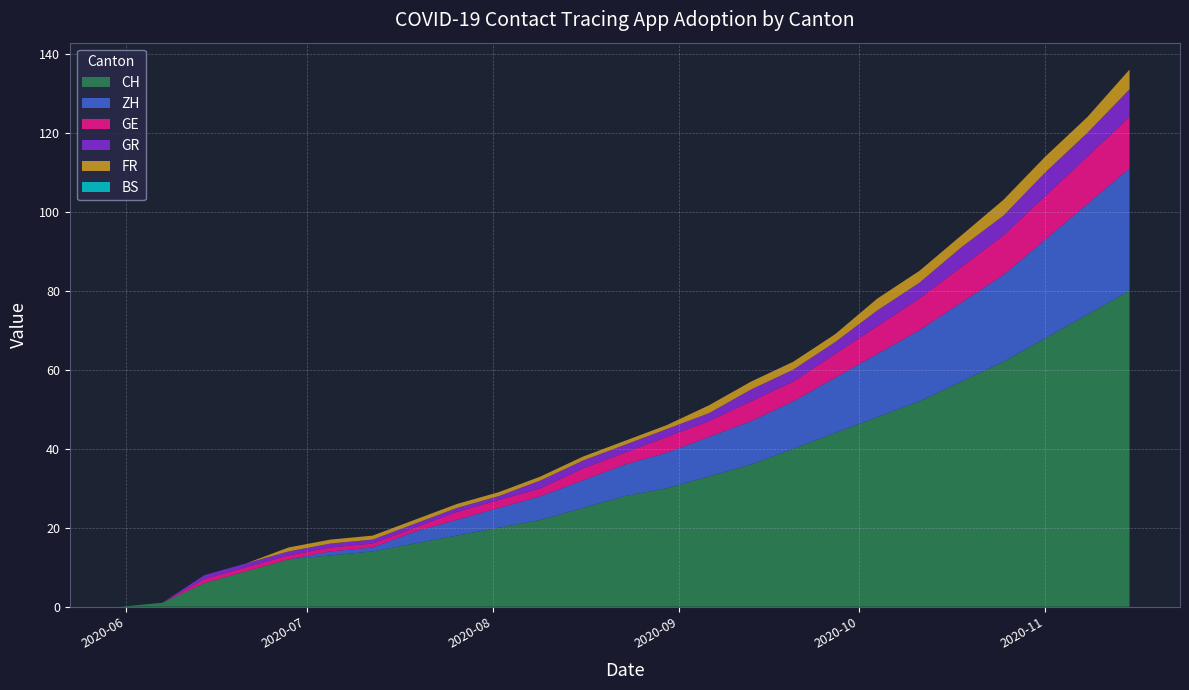

Reading left to right, list all the values displayed in this chart.

CH: 2020-05-31=0	2020-06-07=1	2020-06-14=6	2020-06-21=9	2020-06-28=12	2020-07-05=13	2020-07-12=14	2020-07-19=16	2020-07-26=18	2020-08-02=20	2020-08-09=22	2020-08-16=25	2020-08-23=28	2020-08-30=30	2020-09-06=33	2020-09-13=36	2020-09-20=40	2020-09-27=44	2020-10-04=48	2020-10-11=52	2020-10-18=57	2020-10-25=62	2020-11-01=68	2020-11-08=74	2020-11-15=80
ZH: 2020-05-31=0	2020-06-07=0	2020-06-14=0	2020-06-21=0	2020-06-28=0	2020-07-05=1	2020-07-12=1	2020-07-19=3	2020-07-26=4	2020-08-02=5	2020-08-09=6	2020-08-16=7	2020-08-23=8	2020-08-30=9	2020-09-06=10	2020-09-13=11	2020-09-20=12	2020-09-27=14	2020-10-04=16	2020-10-11=18	2020-10-18=20	2020-10-25=22	2020-11-01=25	2020-11-08=28	2020-11-15=31
GE: 2020-05-31=0	2020-06-07=0	2020-06-14=1	2020-06-21=1	2020-06-28=1	2020-07-05=1	2020-07-12=1	2020-07-19=1	2020-07-26=2	2020-08-02=2	2020-08-09=2	2020-08-16=3	2020-08-23=3	2020-08-30=4	2020-09-06=4	2020-09-13=5	2020-09-20=5	2020-09-27=6	2020-10-04=7	2020-10-11=8	2020-10-18=9	2020-10-25=10	2020-11-01=11	2020-11-08=12	2020-11-15=13
GR: 2020-05-31=0	2020-06-07=0	2020-06-14=1	2020-06-21=1	2020-06-28=1	2020-07-05=1	2020-07-12=1	2020-07-19=1	2020-07-26=1	2020-08-02=1	2020-08-09=2	2020-08-16=2	2020-08-23=2	2020-08-30=2	2020-09-06=2	2020-09-13=3	2020-09-20=3	2020-09-27=3	2020-10-04=4	2020-10-11=4	2020-10-18=5	2020-10-25=5	2020-11-01=6	2020-11-08=6	2020-11-15=7
FR: 2020-05-31=0	2020-06-07=0	2020-06-14=0	2020-06-21=0	2020-06-28=1	2020-07-05=1	2020-07-12=1	2020-07-19=1	2020-07-26=1	2020-08-02=1	2020-08-09=1	2020-08-16=1	2020-08-23=1	2020-08-30=1	2020-09-06=2	2020-09-13=2	2020-09-20=2	2020-09-27=2	2020-10-04=3	2020-10-11=3	2020-10-18=3	2020-10-25=4	2020-11-01=4	2020-11-08=4	2020-11-15=5
BS: 2020-05-31=0	2020-06-07=0	2020-06-14=0	2020-06-21=0	2020-06-28=0	2020-07-05=0	2020-07-12=0	2020-07-19=0	2020-07-26=0	2020-08-02=0	2020-08-09=0	2020-08-16=0	2020-08-23=0	2020-08-30=0	2020-09-06=0	2020-09-13=0	2020-09-20=0	2020-09-27=0	2020-10-04=0	2020-10-11=0	2020-10-18=0	2020-10-25=0	2020-11-01=0	2020-11-08=0	2020-11-15=0